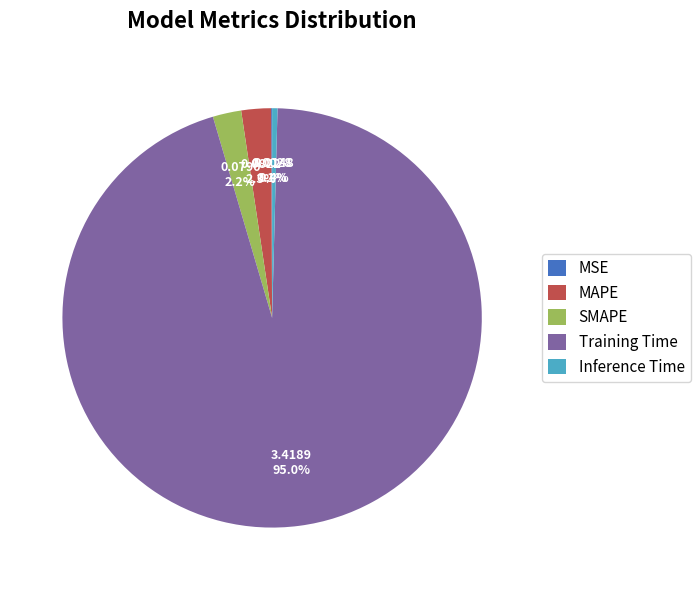

Is MAPE the majority of the pie?

No